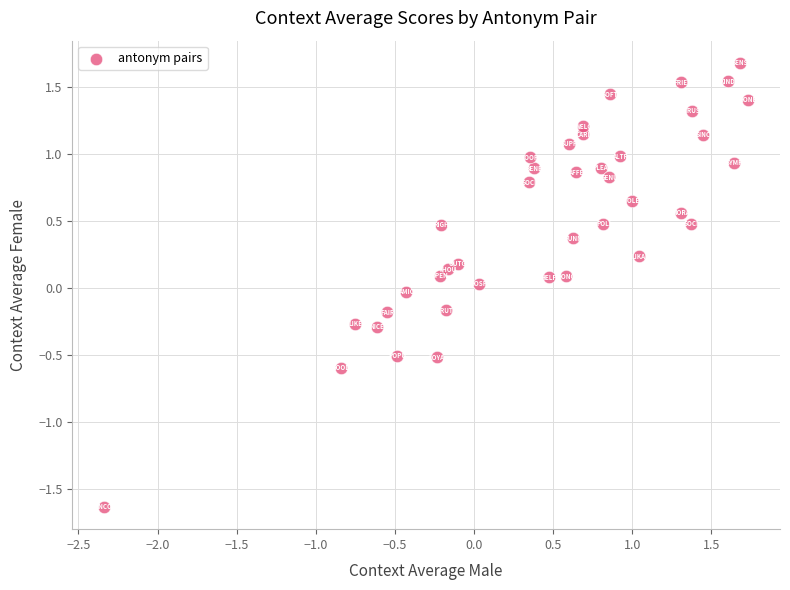

What is the range of X values (max minus min)?

4.1